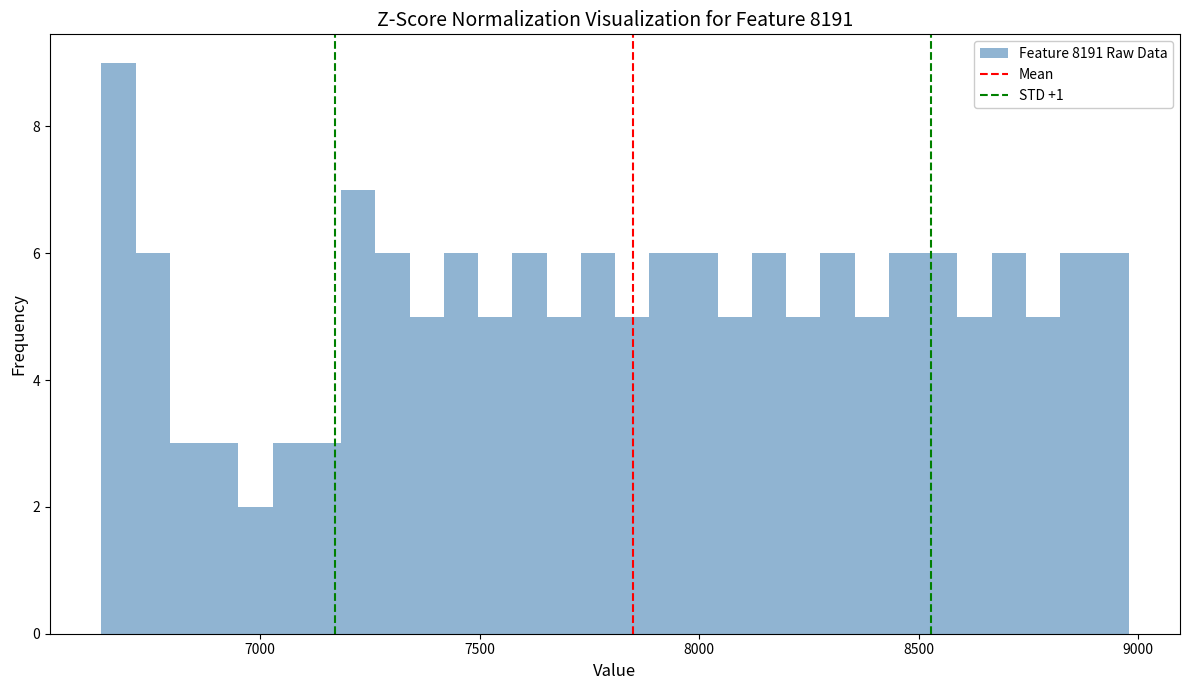

Around what value on the x-axis is the tallest bar? Give the approximate position of its centre, as read against the axis.

6700